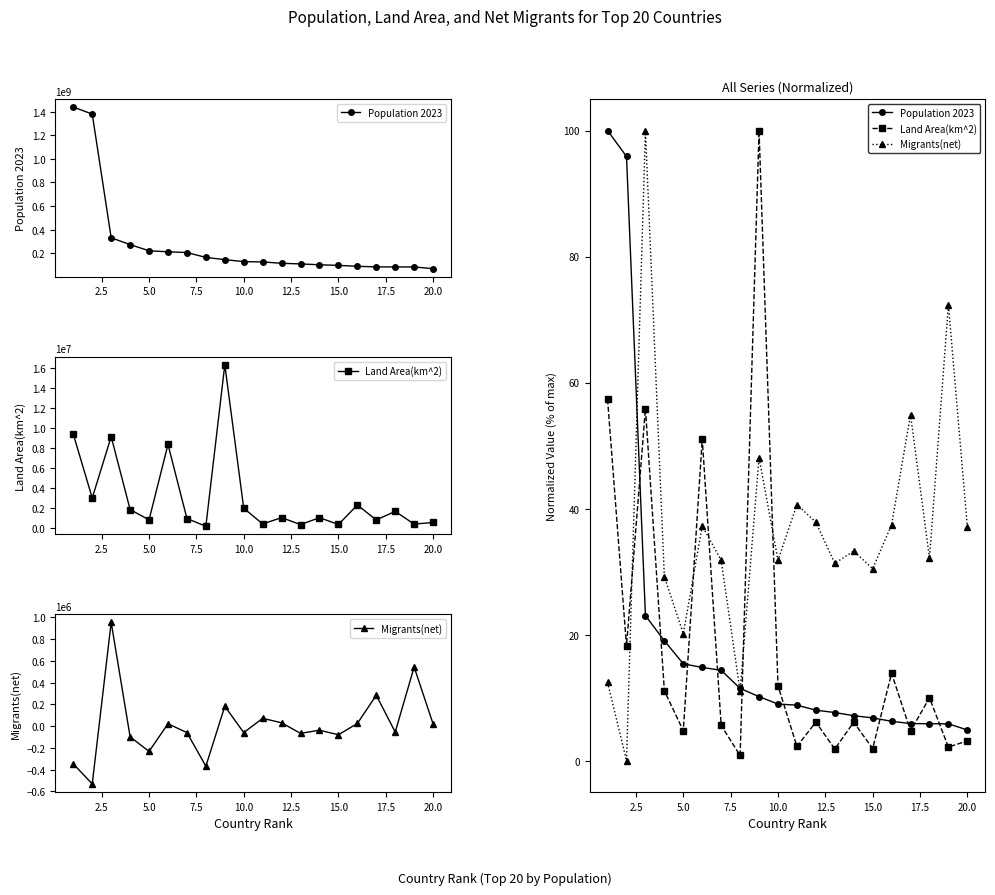

Which series has the widest spread of values?

Migrants(net)